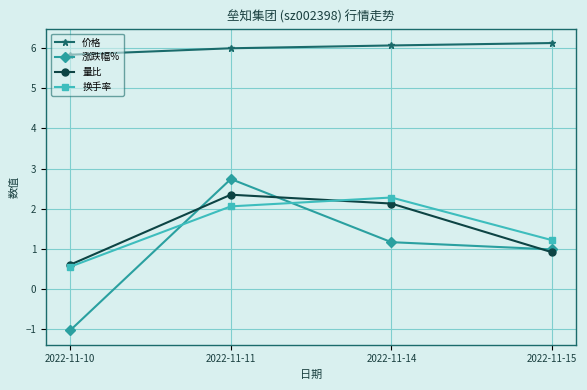

Rank the categories by 涨跌幅% value from highest to lowest.

2022-11-11, 2022-11-14, 2022-11-15, 2022-11-10